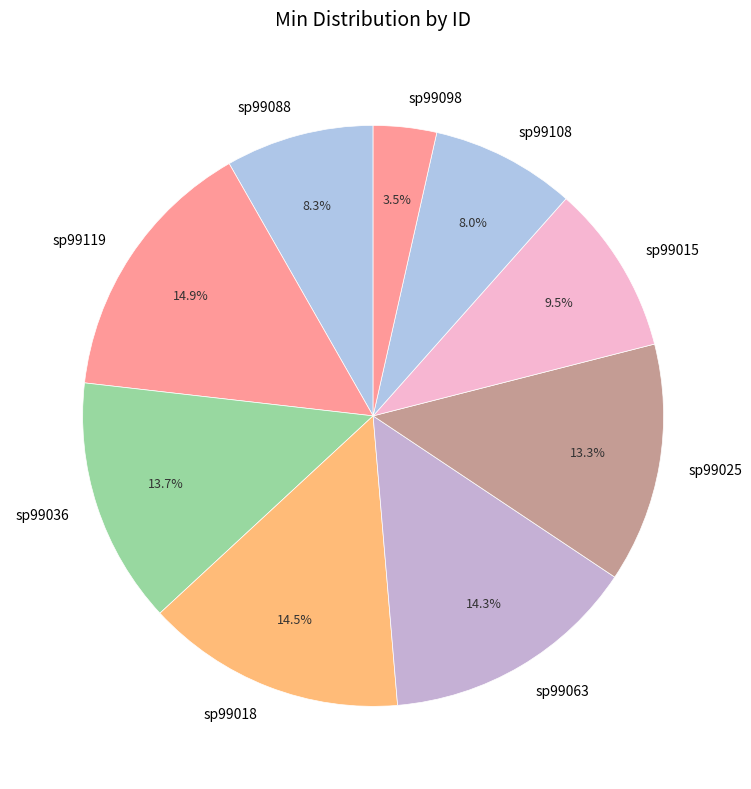

What percentage do sp99108 and sp99088 together represent?

16.3%